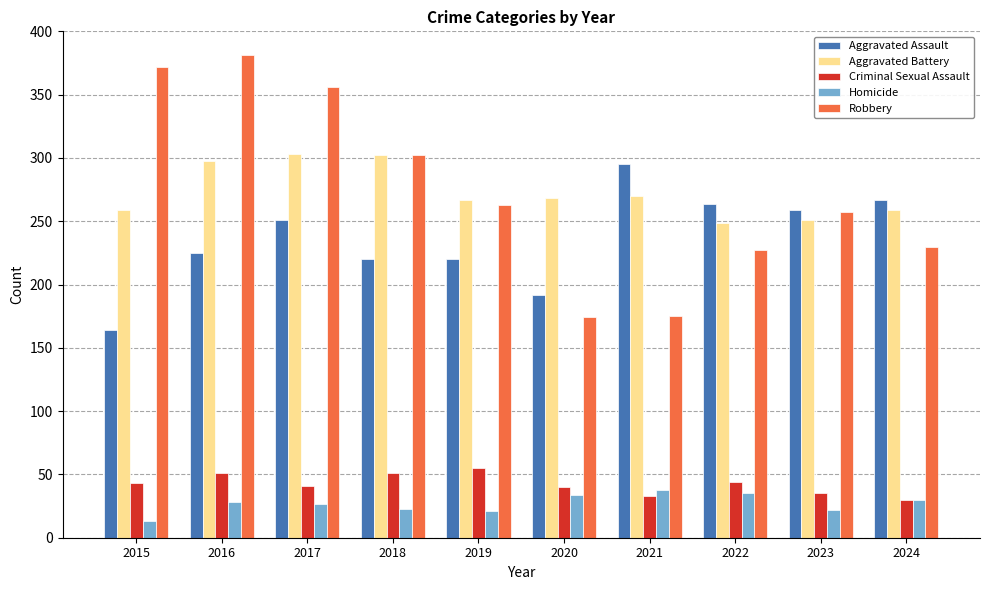

The value of Robbery at 2020 is 253. True or false?

False